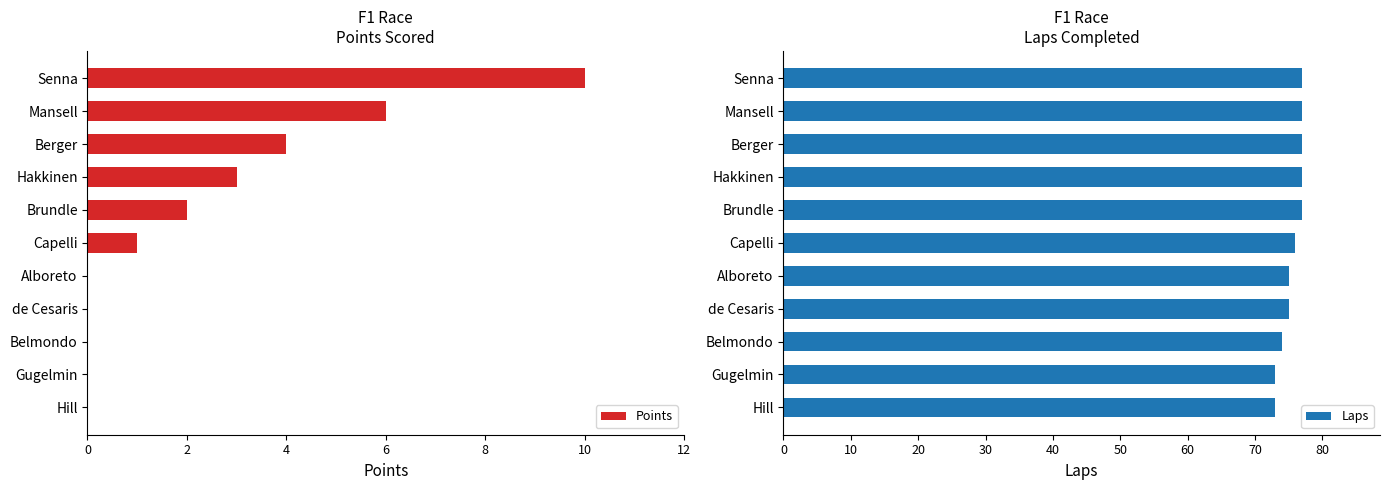

What is the highest value of the Points series?

10